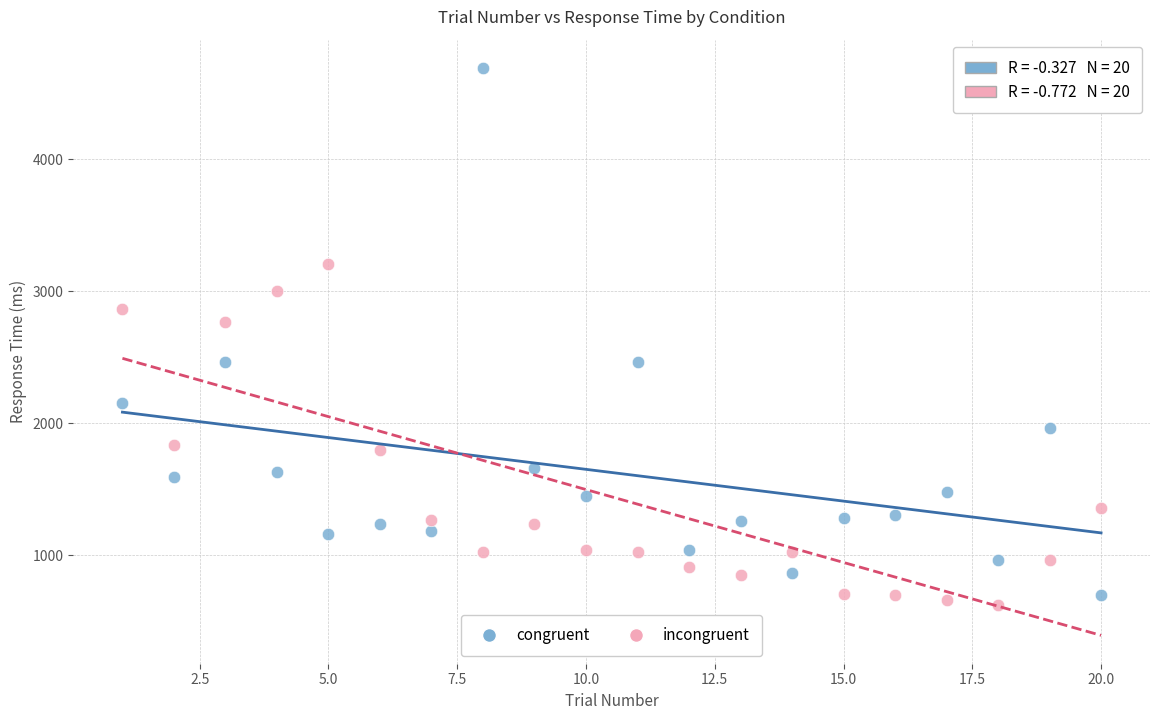

Across all series, what Y value is closest to 2657?

2764